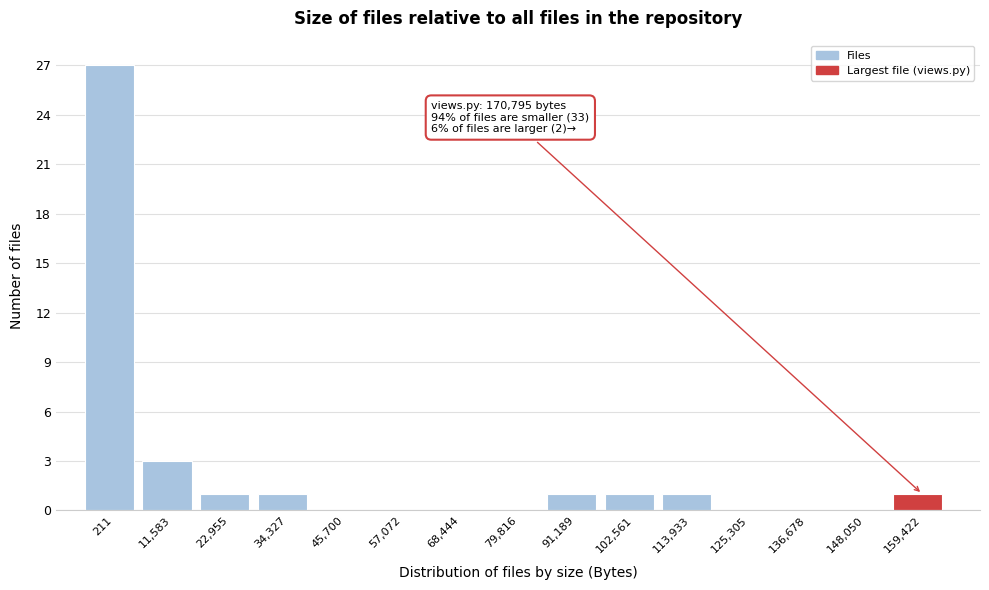

Reading left to right, transcribe all the data shown in this chart.

211=27	11,583=3	22,955=1	34,327=1	45,700=0	57,072=0	68,444=0	79,816=0	91,189=1	102,561=1	113,933=1	125,305=0	136,678=0	148,050=0	159,422=1